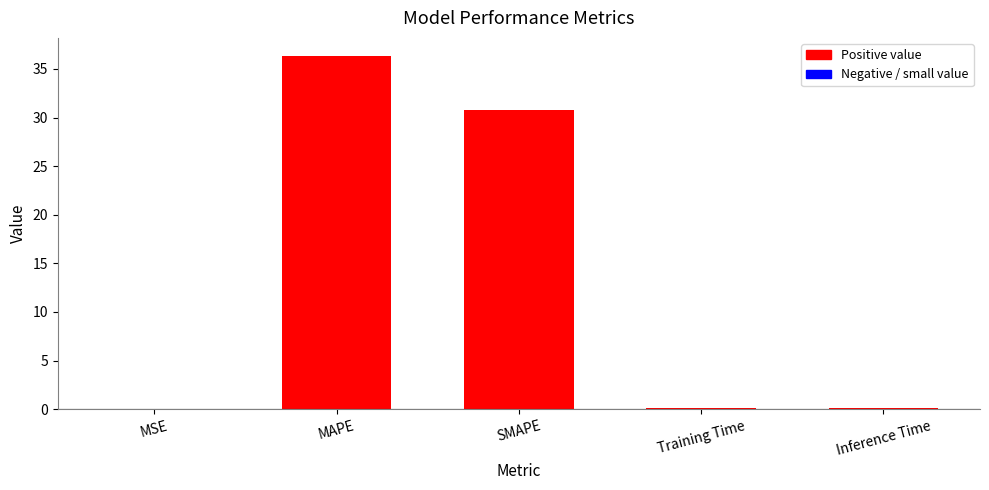

What is the sum of the values at Inference Time and Training Time?

0.2